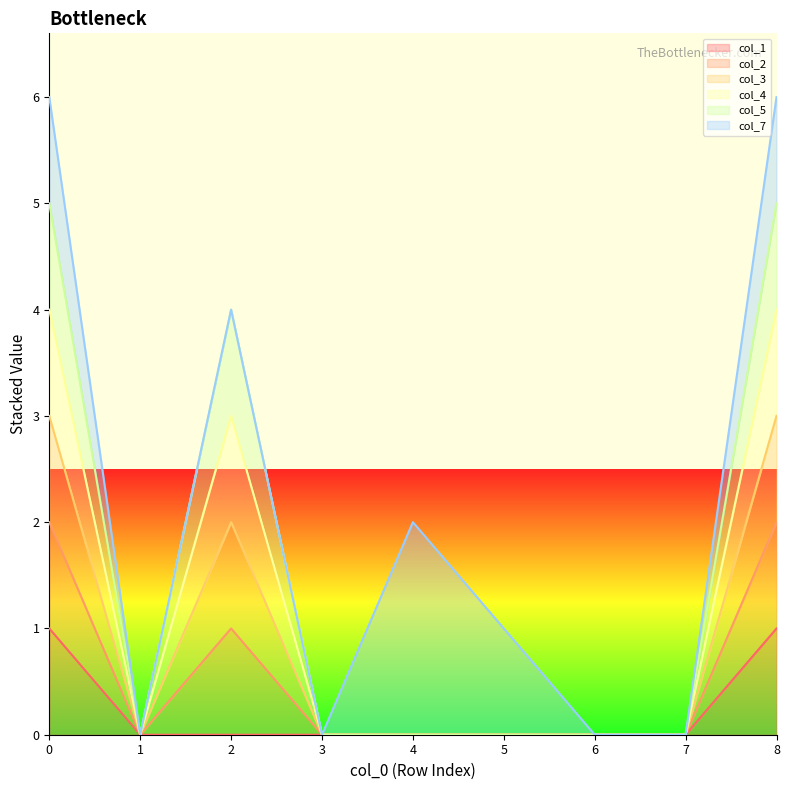

Which series has the largest total across all categories?

col_2